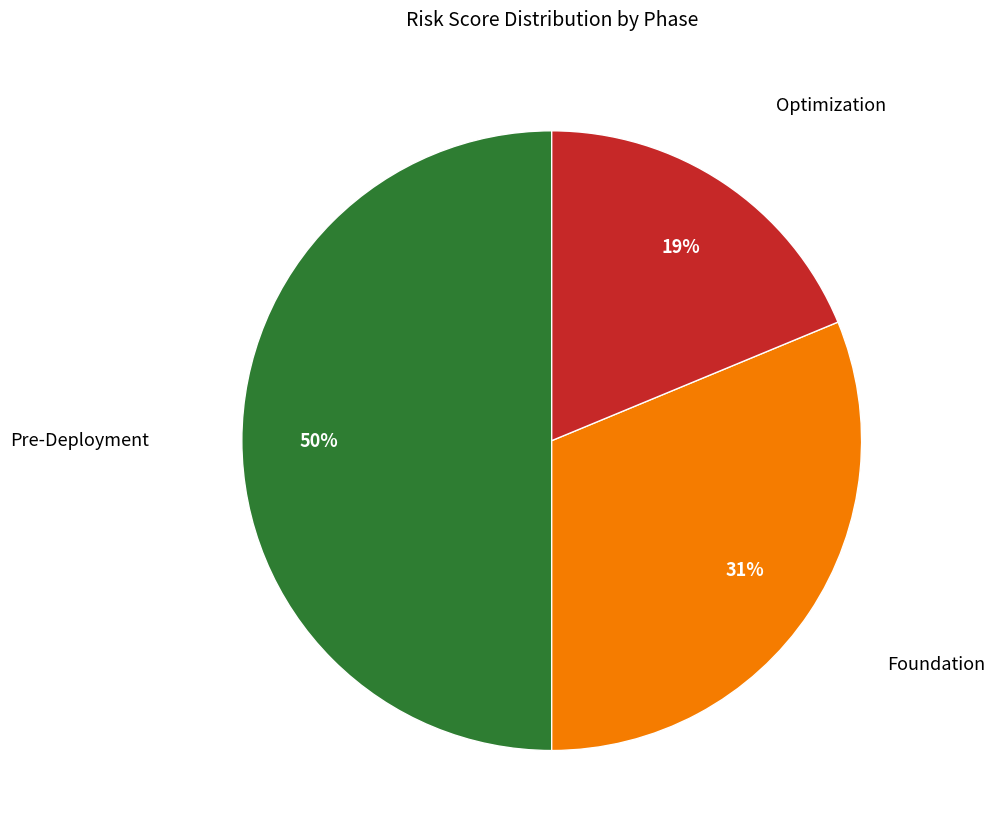

To the nearest percent, what is the difference between the largest and smallest slice percentages?

31%